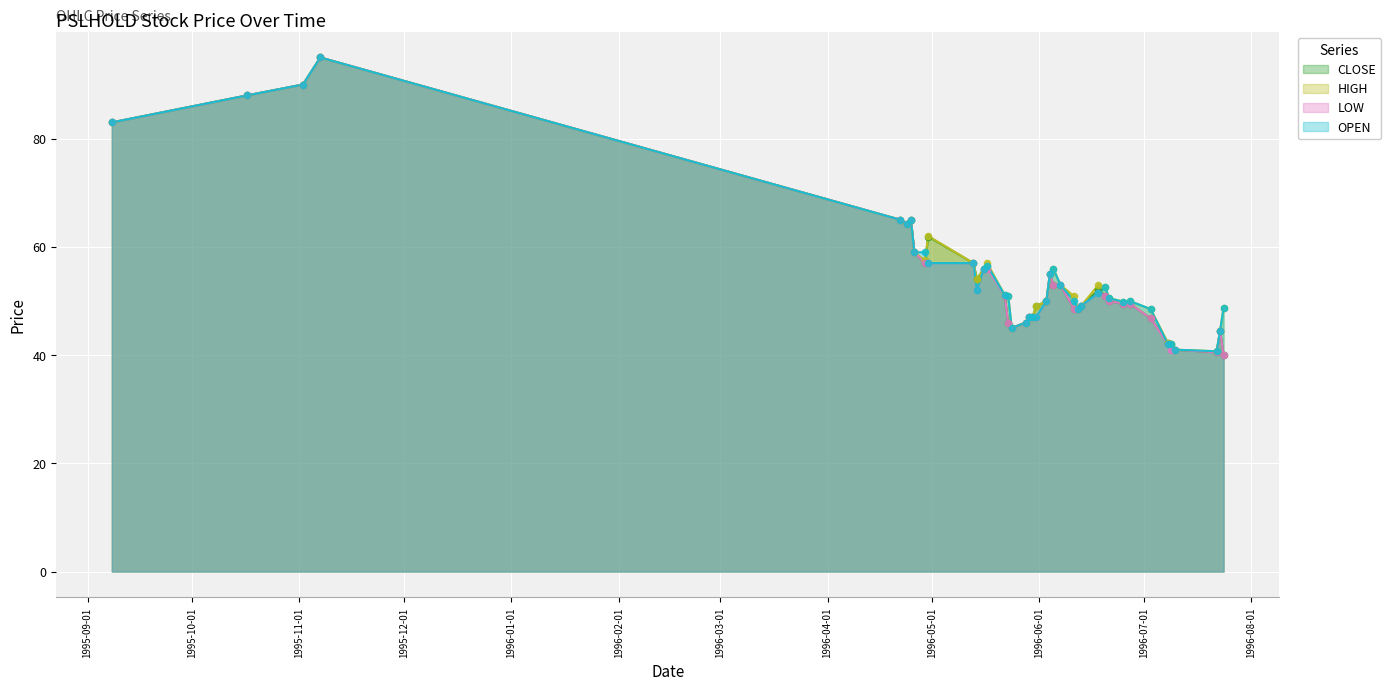

What are all the series names shown in the legend?

CLOSE, HIGH, LOW, OPEN